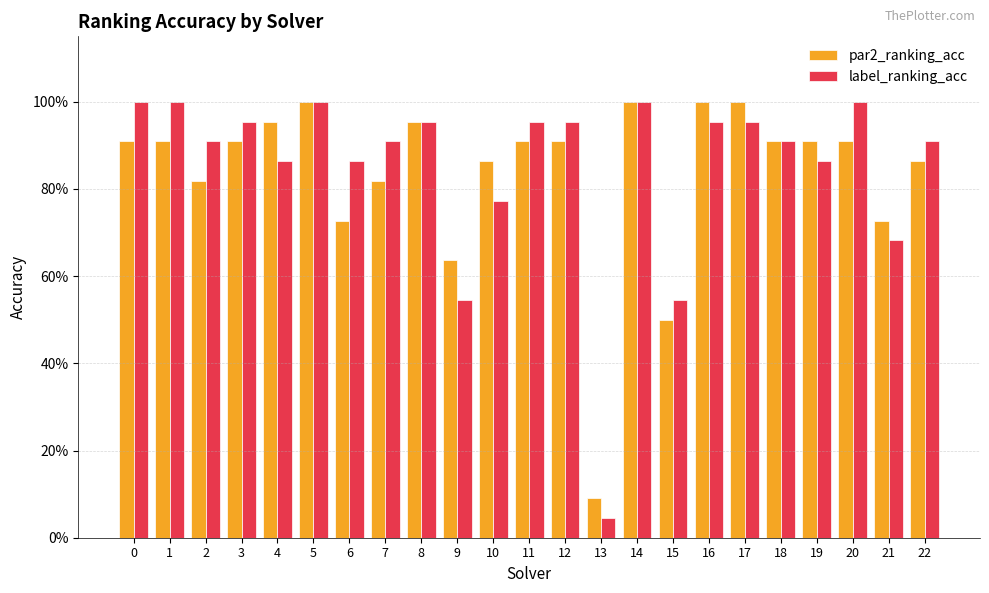

Reading left to right, extract all data points from this chart.

par2_ranking_acc: 0=0.9	1=0.9	2=0.8	3=0.9	4=1.0	5=1.0	6=0.7	7=0.8	8=1.0	9=0.6	10=0.9	11=0.9	12=0.9	13=0.1	14=1.0	15=0.5	16=1.0	17=1.0	18=0.9	19=0.9	20=0.9	21=0.7	22=0.9
label_ranking_acc: 0=1.0	1=1.0	2=0.9	3=1.0	4=0.9	5=1.0	6=0.9	7=0.9	8=1.0	9=0.5	10=0.8	11=1.0	12=1.0	13=0.0	14=1.0	15=0.5	16=1.0	17=1.0	18=0.9	19=0.9	20=1.0	21=0.7	22=0.9